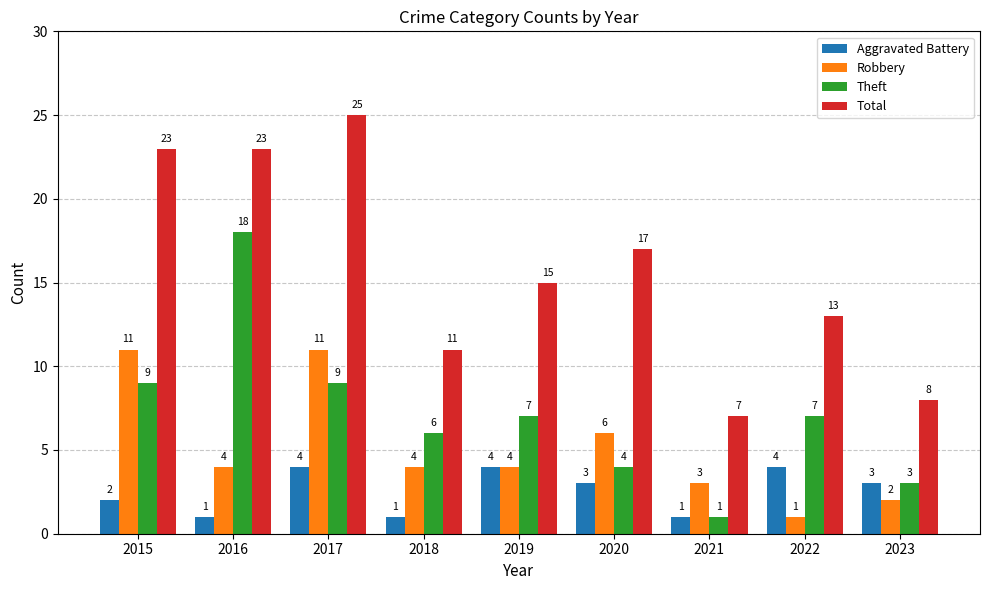

Which series has the largest total across all categories?

Total